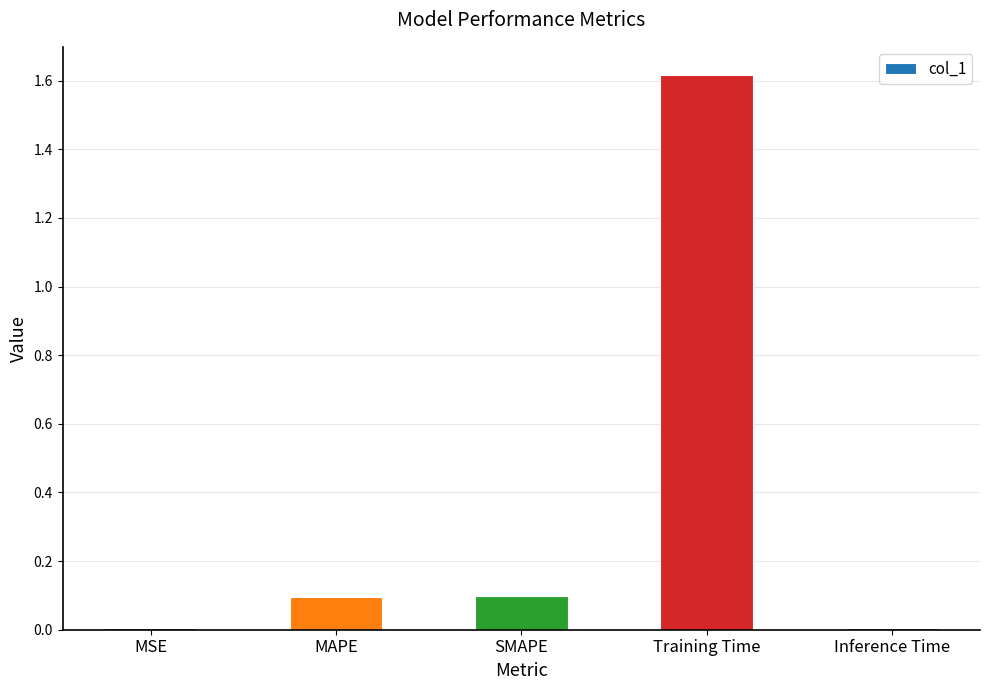

True or false: the data shows 0.1 at MAPE.

True